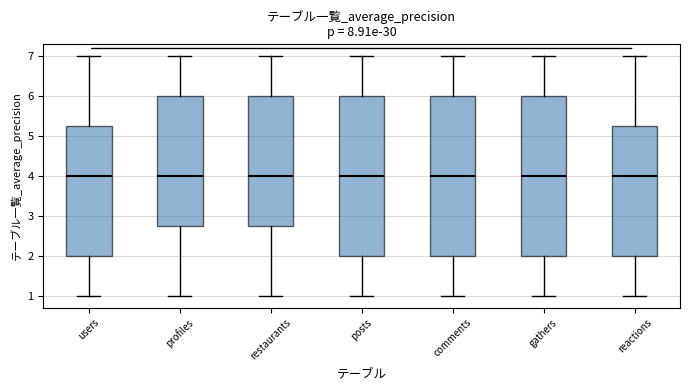

Reading left to right, read every box against the y-axis: the position of its median line, the range the box covers, and the ends of its whiskers. The values are not printed on the chart, so give them approximately, as read against the axis.

users: median 4.0, box 2.0 to 5.3, whiskers 1.0 to 7.0
profiles: median 4.0, box 2.8 to 6.0, whiskers 1.0 to 7.0
restaurants: median 4.0, box 2.8 to 6.0, whiskers 1.0 to 7.0
posts: median 4.0, box 2.0 to 6.0, whiskers 1.0 to 7.0
comments: median 4.0, box 2.0 to 6.0, whiskers 1.0 to 7.0
gathers: median 4.0, box 2.0 to 6.0, whiskers 1.0 to 7.0
reactions: median 4.0, box 2.0 to 5.3, whiskers 1.0 to 7.0